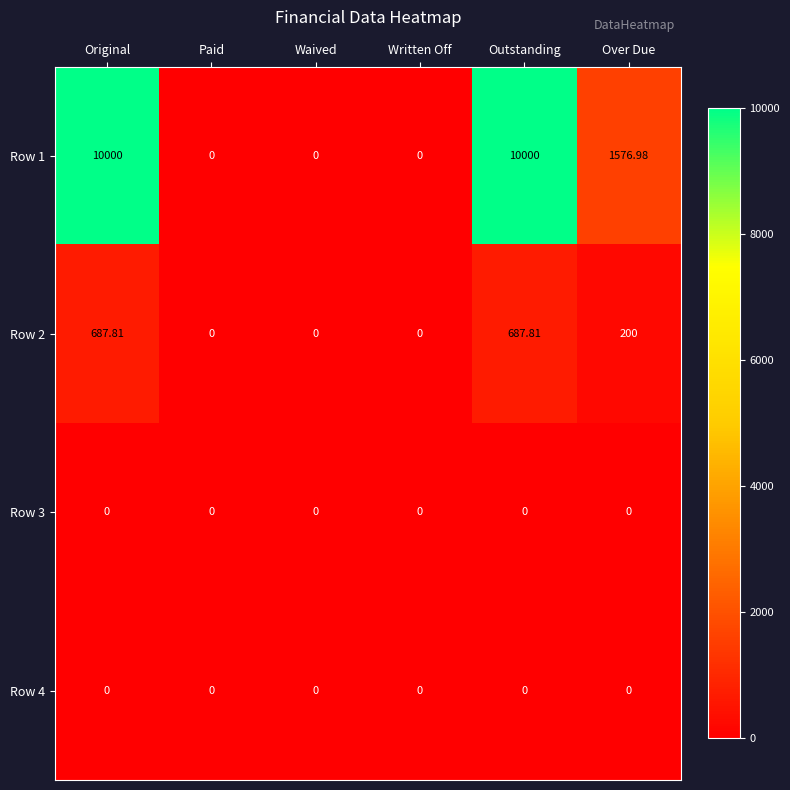

Is the value of Row 2 at Over Due greater than the value of Row 1 at Waived?

Yes